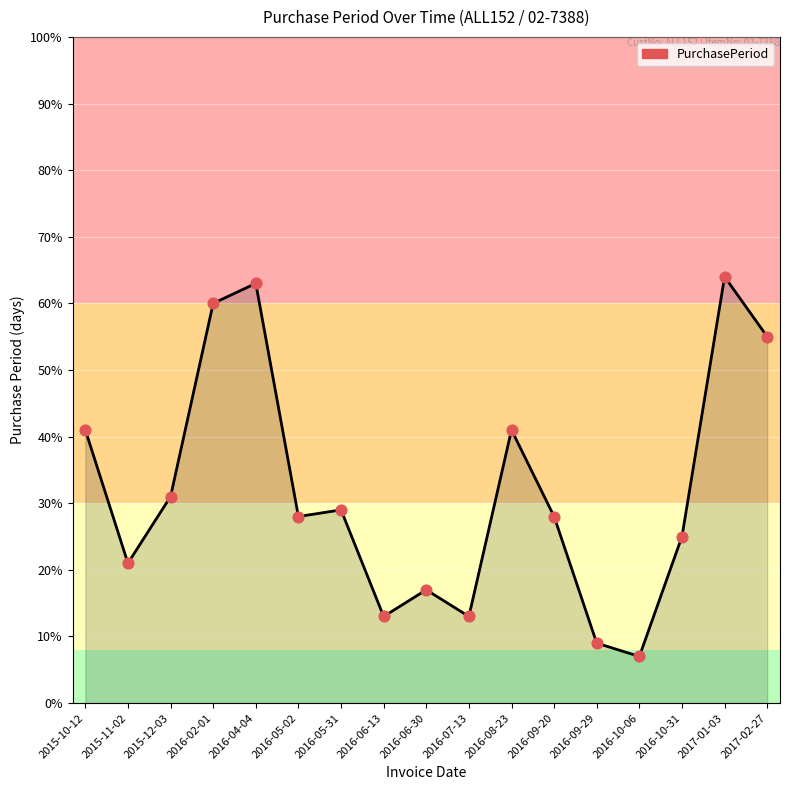

What is the change in value from 2016-10-31 to 2017-01-03?

+39